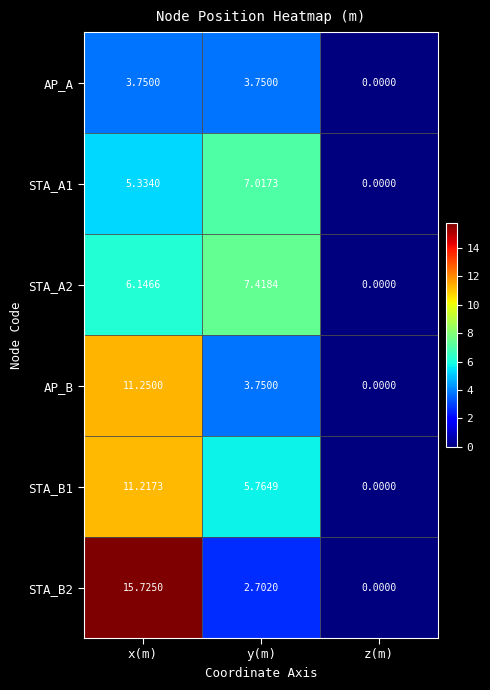

Which series has the largest total across all categories?

STA_B2